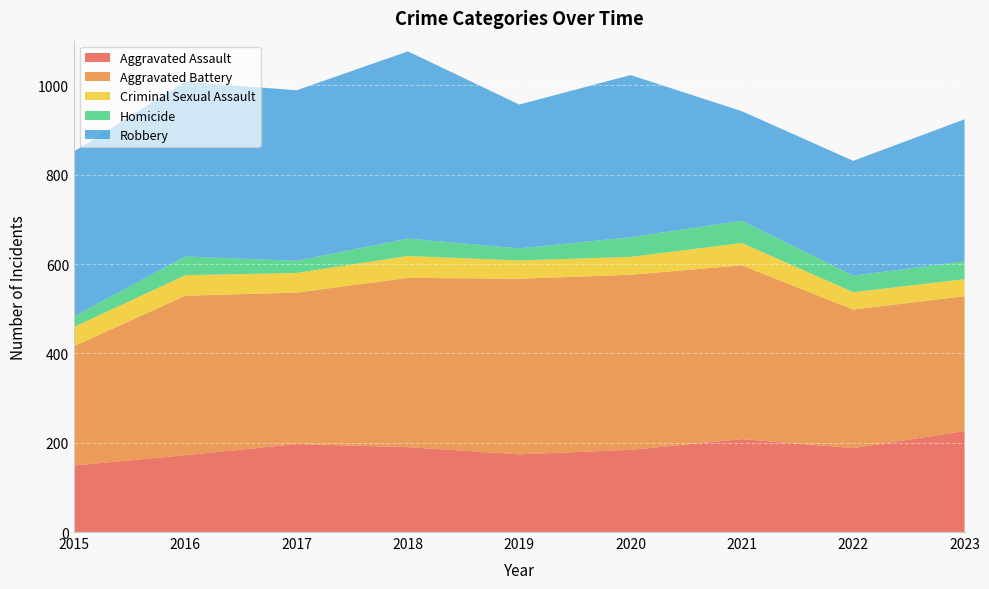

Reading left to right, extract all data points from this chart.

Aggravated Assault: 2015=149	2016=172	2017=197	2018=190	2019=174	2020=184	2021=208	2022=188	2023=226
Aggravated Battery: 2015=267	2016=357	2017=339	2018=379	2019=393	2020=392	2021=389	2022=310	2023=302
Criminal Sexual Assault: 2015=43	2016=46	2017=44	2018=49	2019=41	2020=40	2021=50	2022=39	2023=38
Homicide: 2015=24	2016=42	2017=27	2018=39	2019=27	2020=44	2021=50	2022=37	2023=40
Robbery: 2015=369	2016=391	2017=382	2018=419	2019=322	2020=363	2021=245	2022=257	2023=318